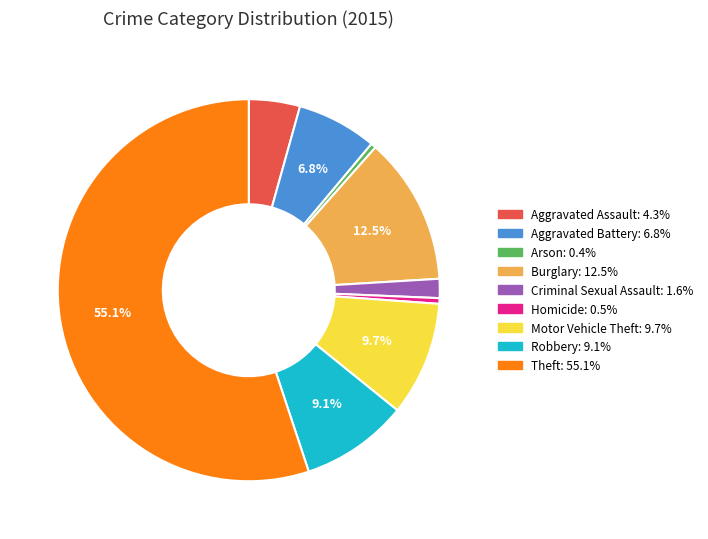

Is Aggravated Battery the majority of the pie?

No